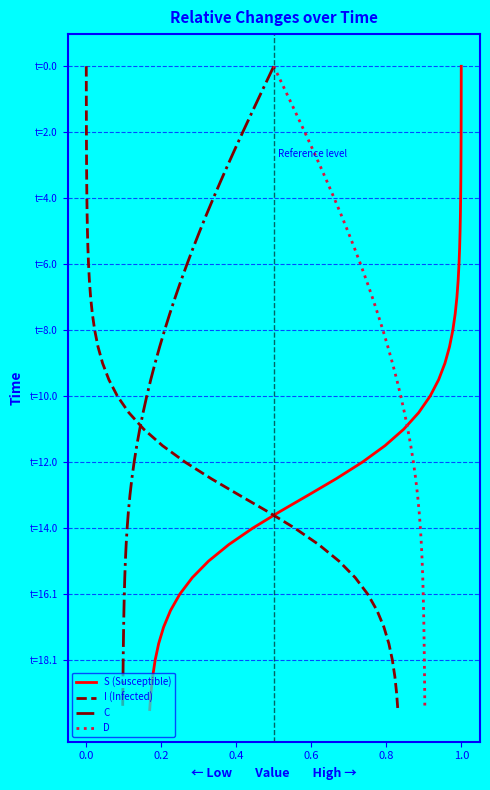

True or false: C has more than 0 interior local peaks.

False